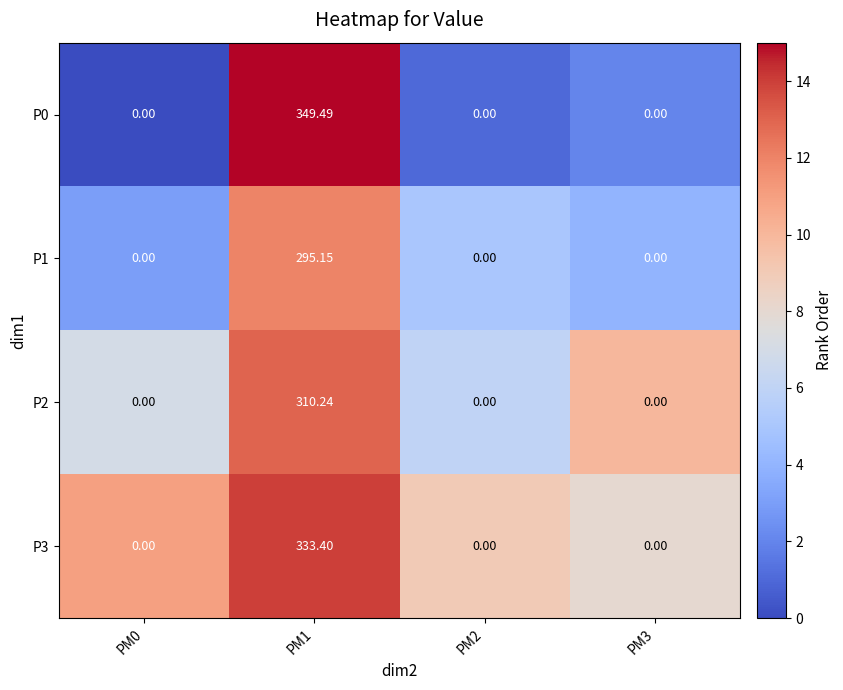

Reading left to right, transcribe all the data shown in this chart.

P0: PM0=0	PM1=349	PM2=0	PM3=0
P1: PM0=0	PM1=295	PM2=0	PM3=0
P2: PM0=0	PM1=310	PM2=0	PM3=0
P3: PM0=0	PM1=333	PM2=0	PM3=0